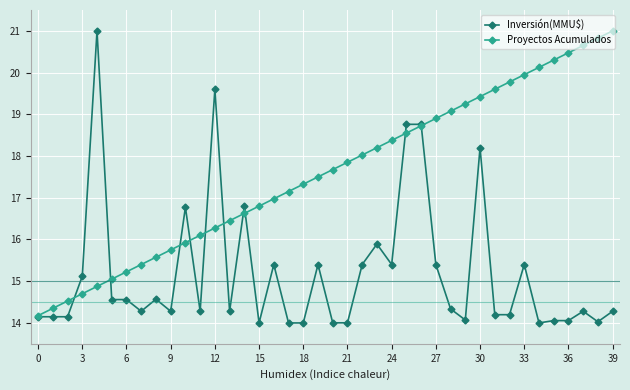

Which series has the largest total across all categories?

Proyectos Acumulados